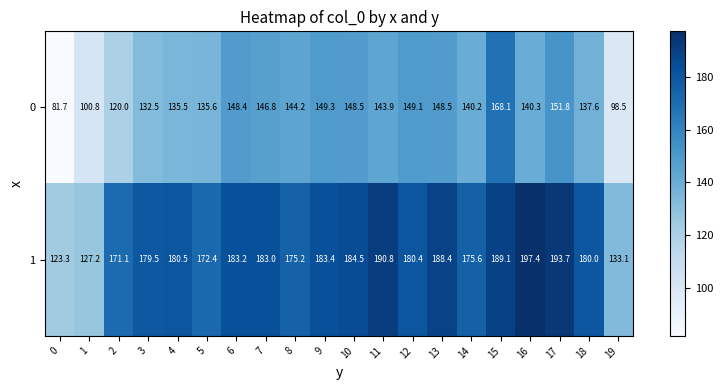

Is the value of 0 at 9 greater than the value of 1 at 7?

No